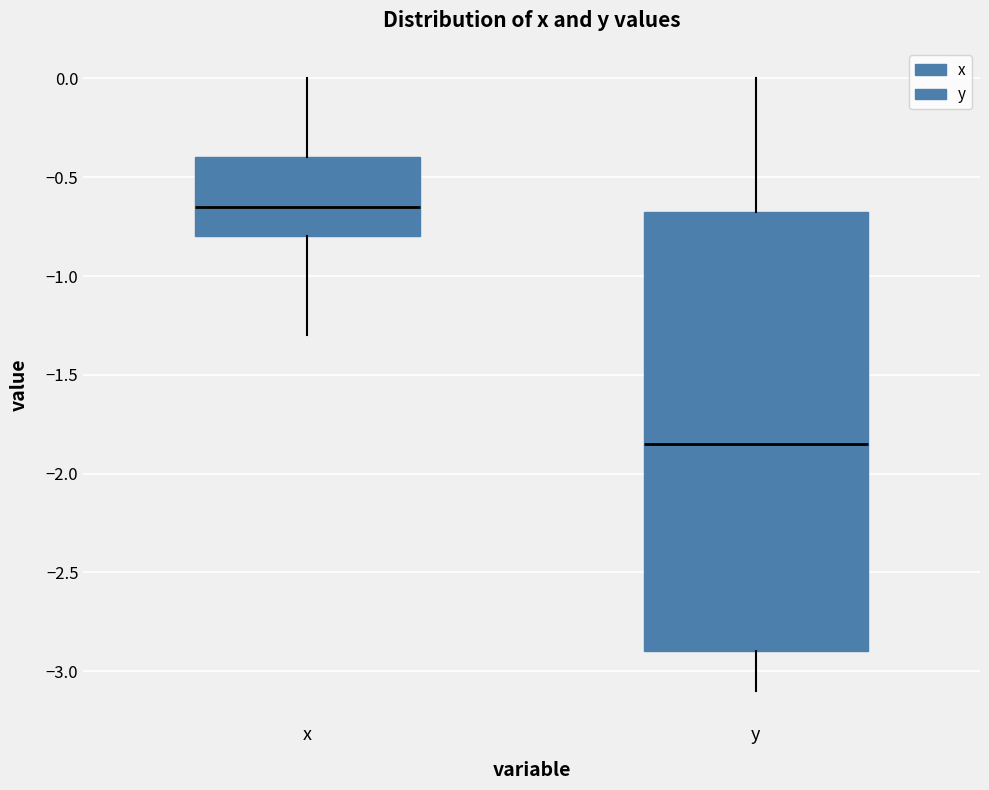

Reading left to right, transcribe this box plot: for each box, give where its median line is, the range the box spans, and where its two whiskers end, as read against the y-axis. The values are not printed on the chart, so give them approximately, as read against the axis.

x: median -0.65, box -0.80 to -0.40, whiskers -1.30 to 0.00
y: median -1.85, box -2.90 to -0.65, whiskers -3.10 to 0.00